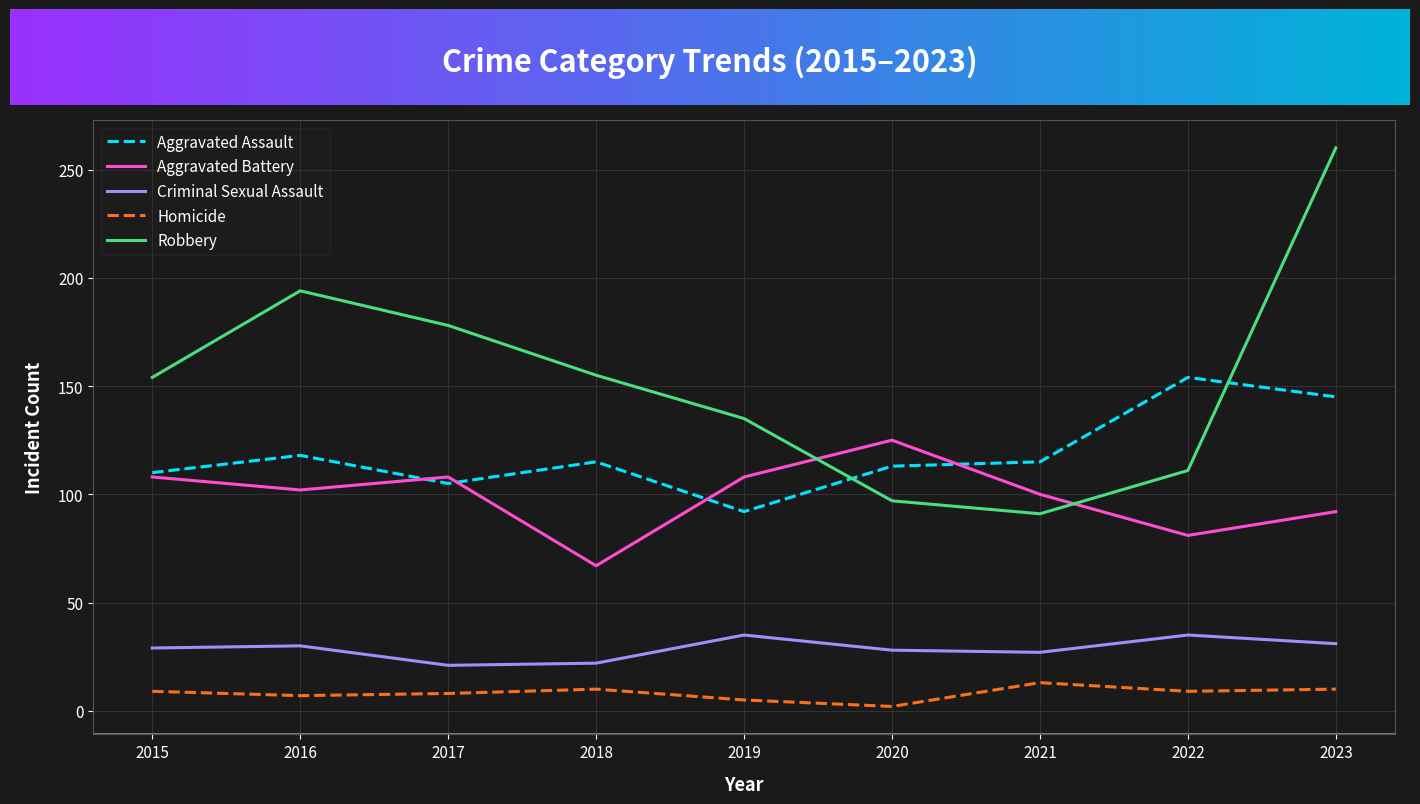

What is the spread (max minus min) of values at 2019?

130